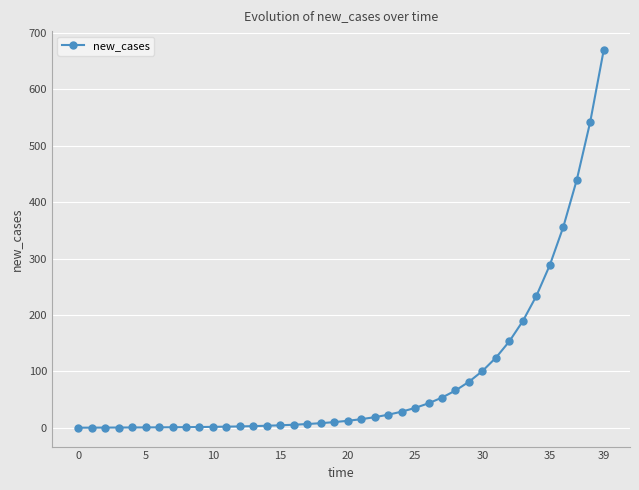

What is the value of the 28th point from the left?

53.5